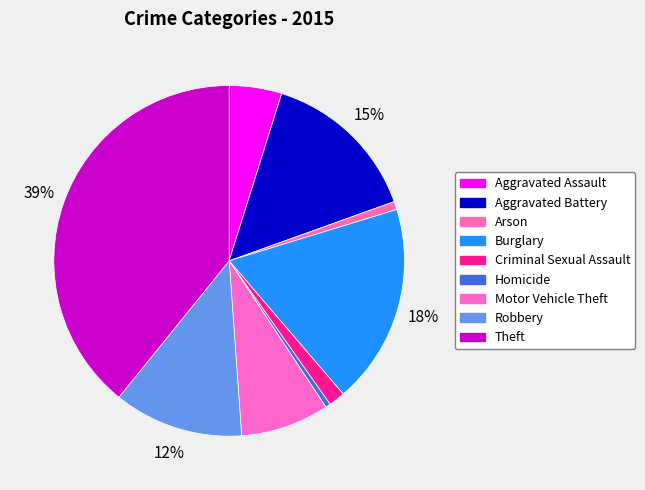

To the nearest percent, what is the combined percentage of Burglary and Aggravated Battery?

33%